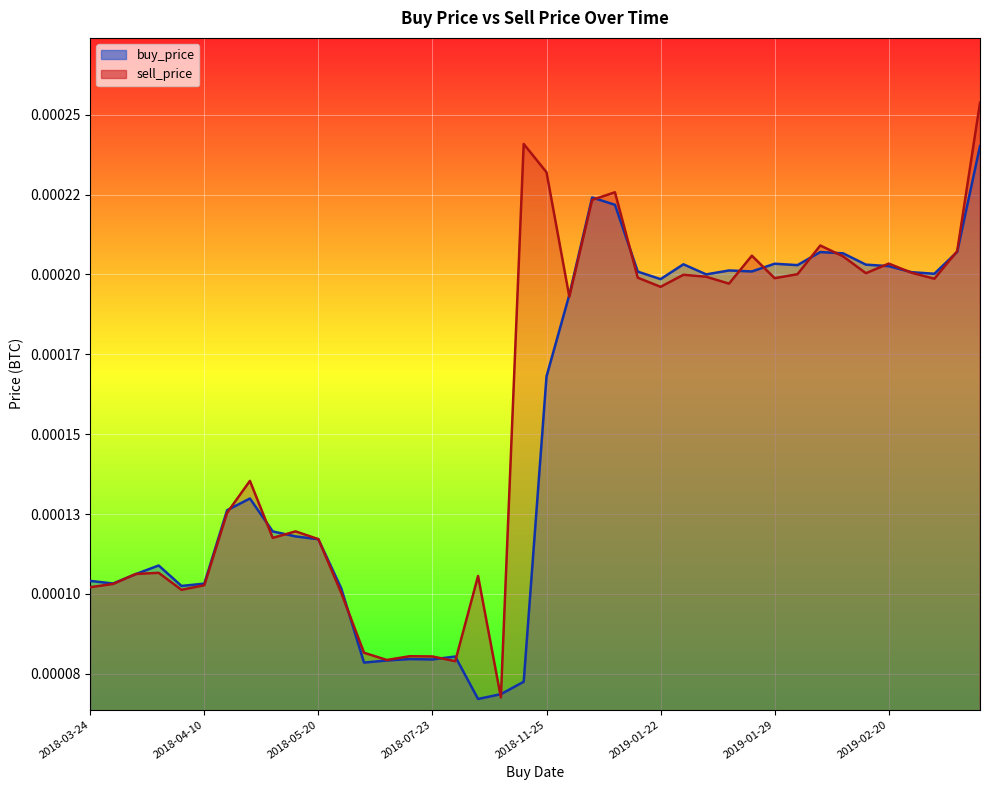

Which label corresponds to the largest value in the chart?

2019-03-09